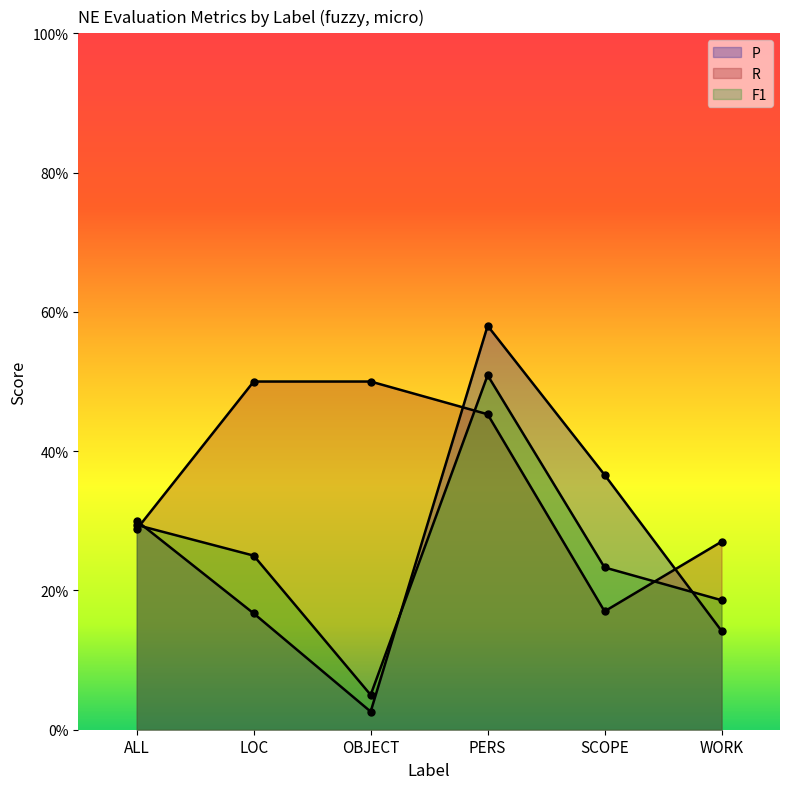

What is the average value of the F1 series?

0.3